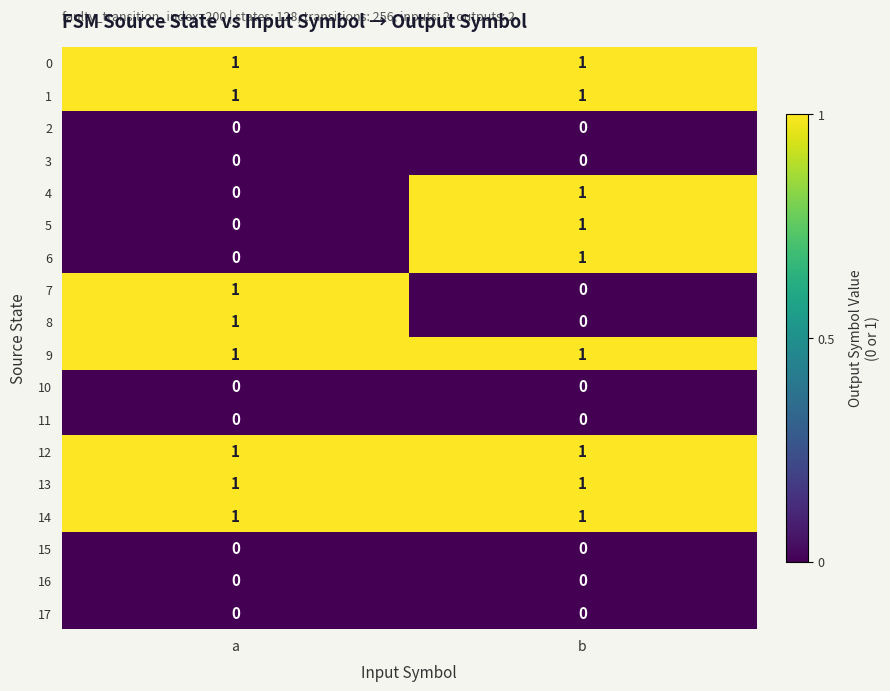

At which category is the sum across all series the highest?

b